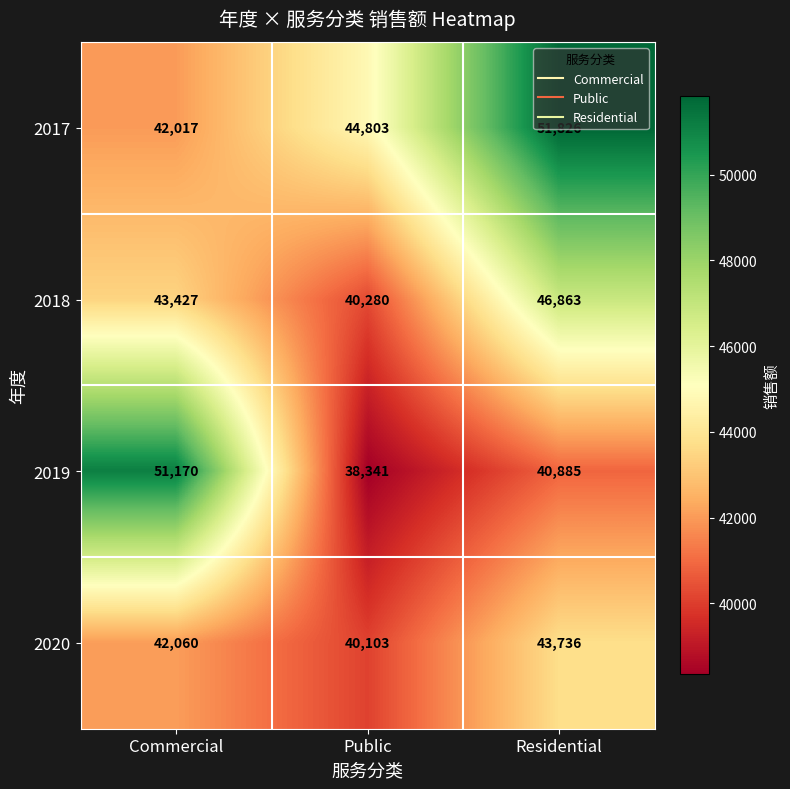

Which series has the widest spread of values?

2019